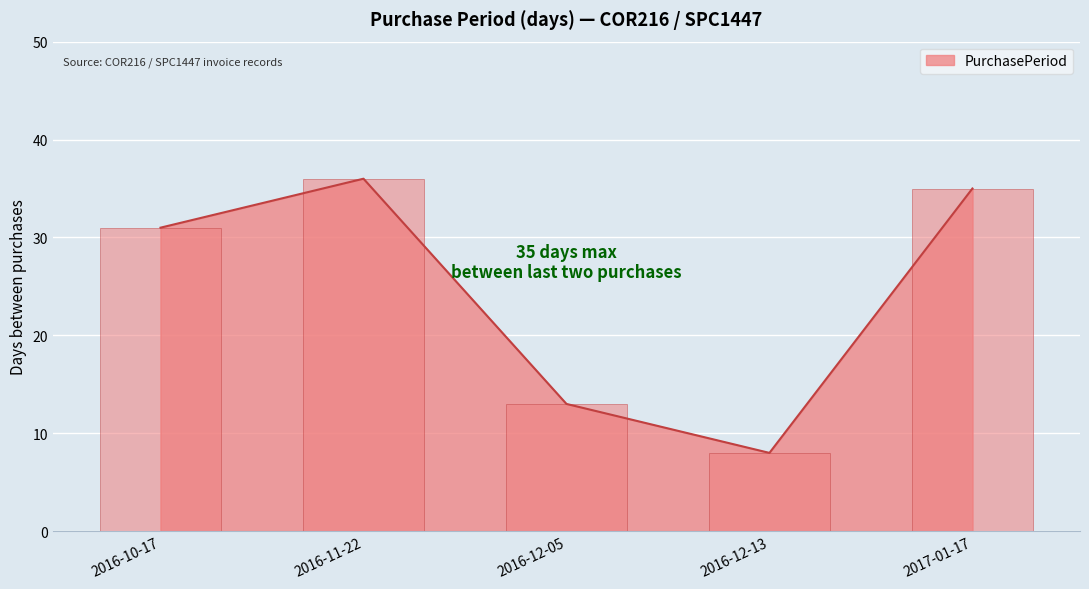

Reading left to right, list all the values displayed in this chart.

2016-10-17=31	2016-11-22=36	2016-12-05=13	2016-12-13=8	2017-01-17=35